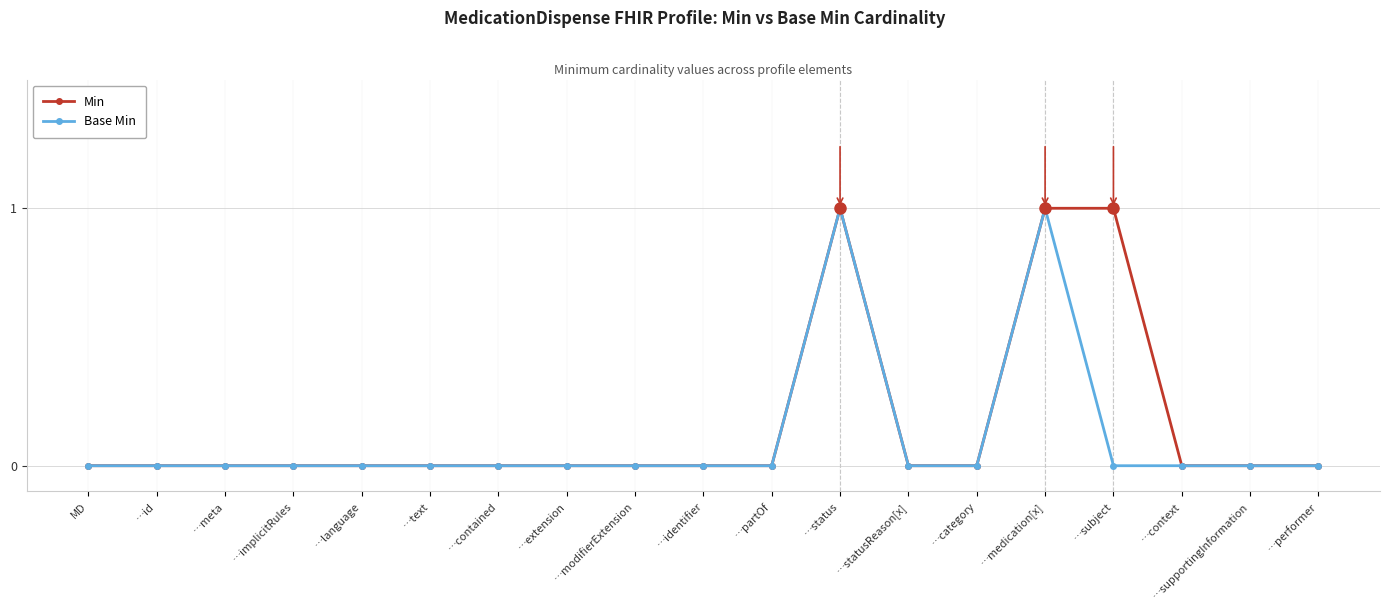

What is the label of the 12th point from the right?

…extension